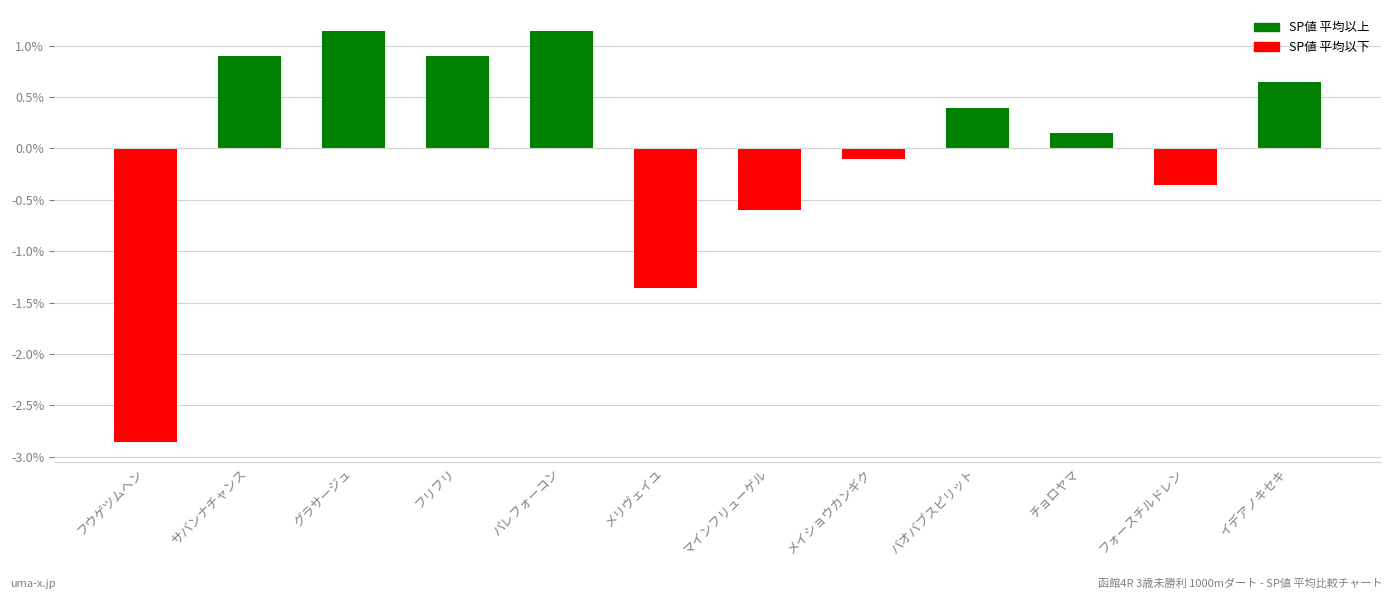

List the labels in order of value, smallest first.

フウゲツムヘン, メリヴェイユ, マインフリューゲル, フォースチルドレン, メイショウカンギク, チョロヤマ, バオバブスピリット, イデアノキセキ, サバンナチャンス, フリフリ, グラサージュ, パレフォーコン